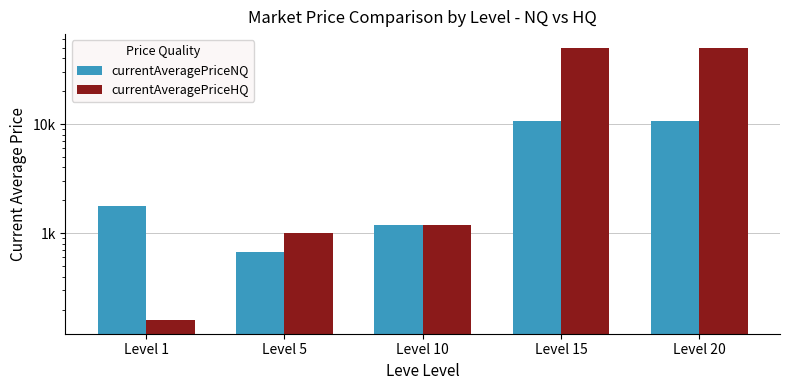

Which series has the widest spread of values?

currentAveragePriceHQ